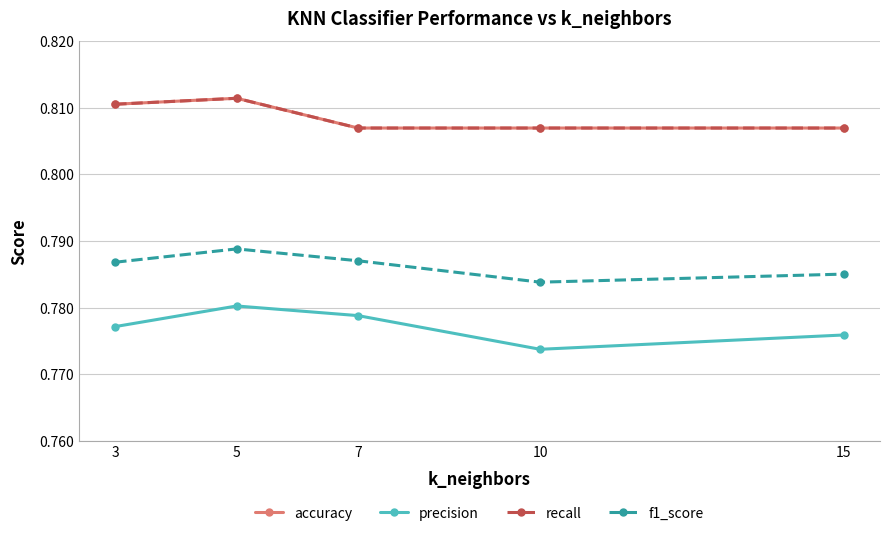

Which has a higher value, 5 or 15?

5